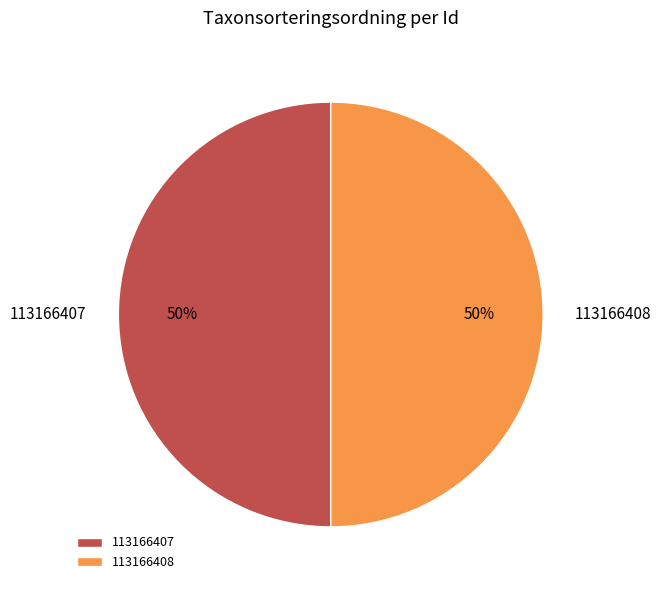

Approximately how many times larger is the value at 113166407 compared to 113166408?

1.0